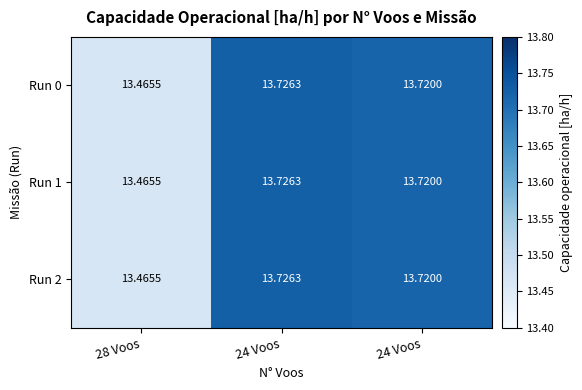

How many categories are shown in the chart?

3